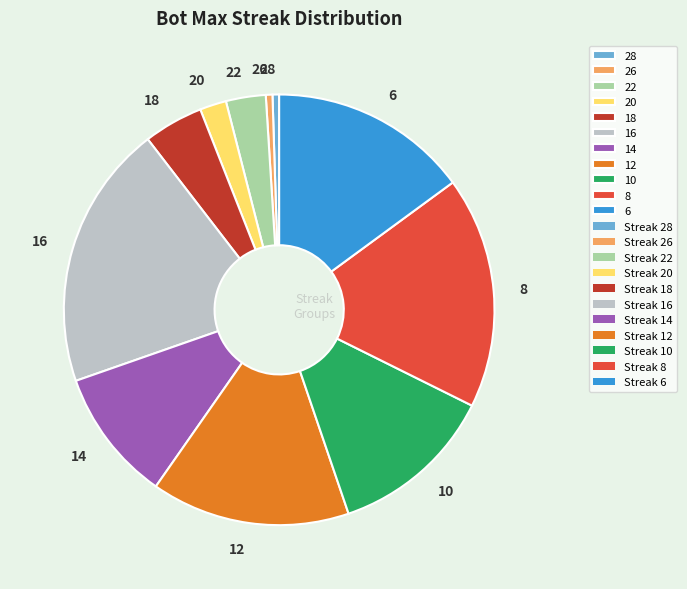

Between 6 and 20, which is larger?

6